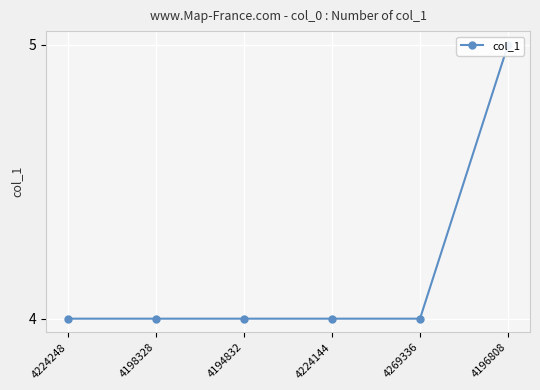

At which category does the chart reach its peak across all series?

4196808